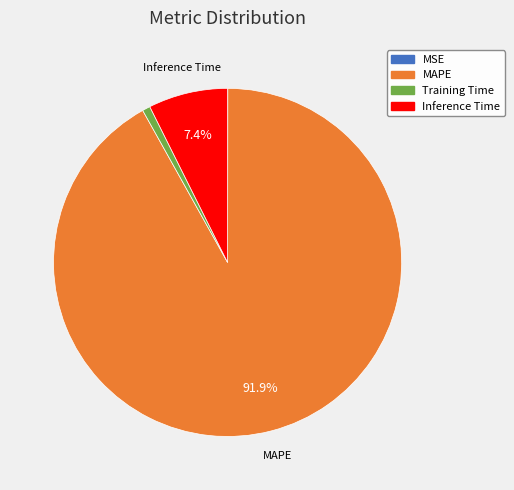

Is Inference Time the majority of the pie?

No